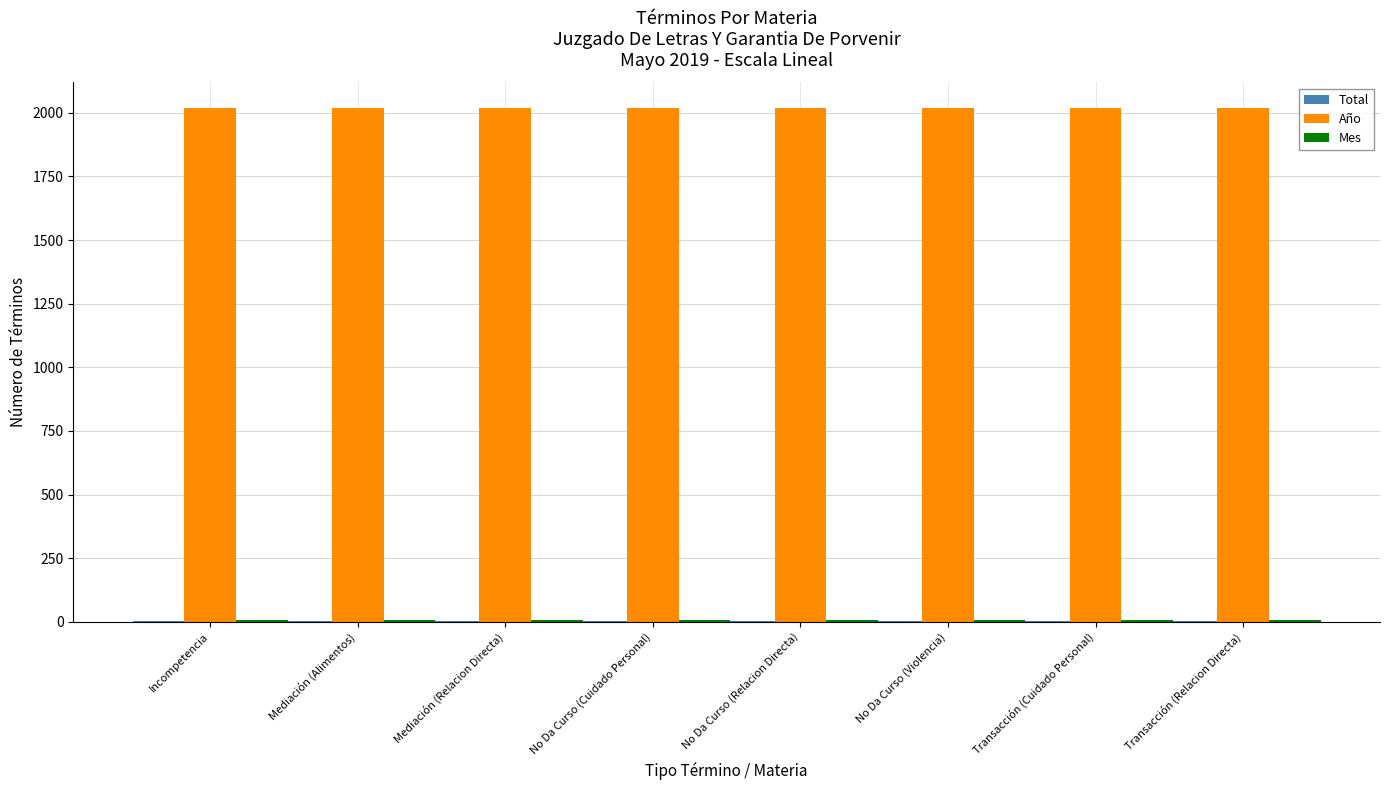

Which series has the largest total across all categories?

Año